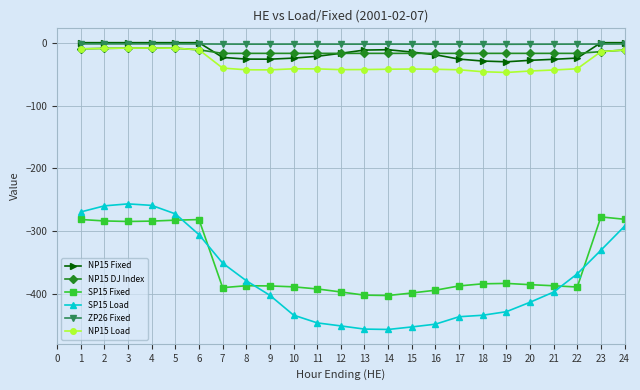

Is the value of NP15 Fixed at 12 greater than the value of SP15 Fixed at 24?

Yes